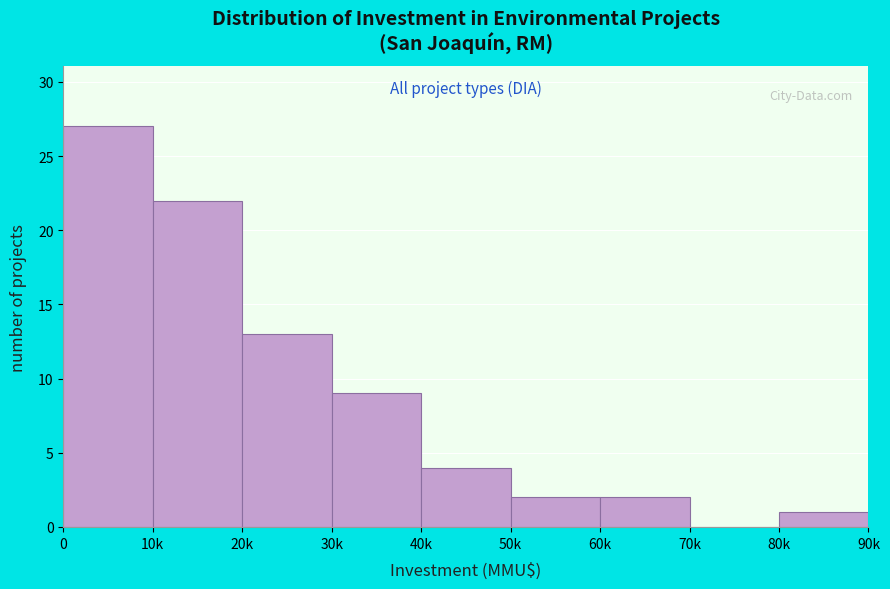

Reading left to right, transcribe all the data shown in this chart.

0=27	10k=22	20k=13	30k=9	40k=4	50k=2	60k=2	70k=0	80k=1